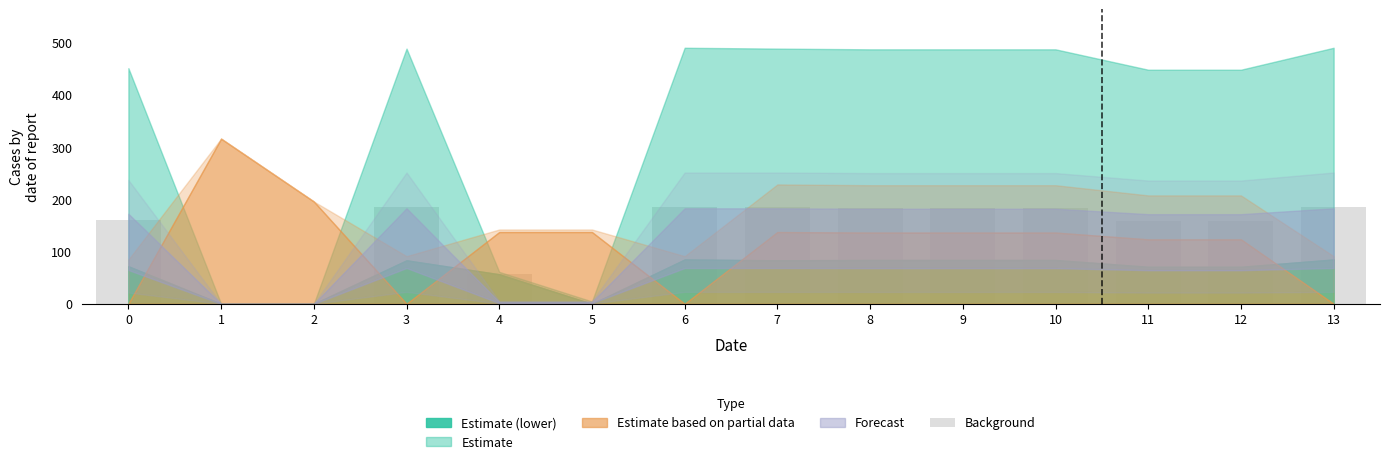

The chart shows a value of 184.2 at 8. True or false?

True